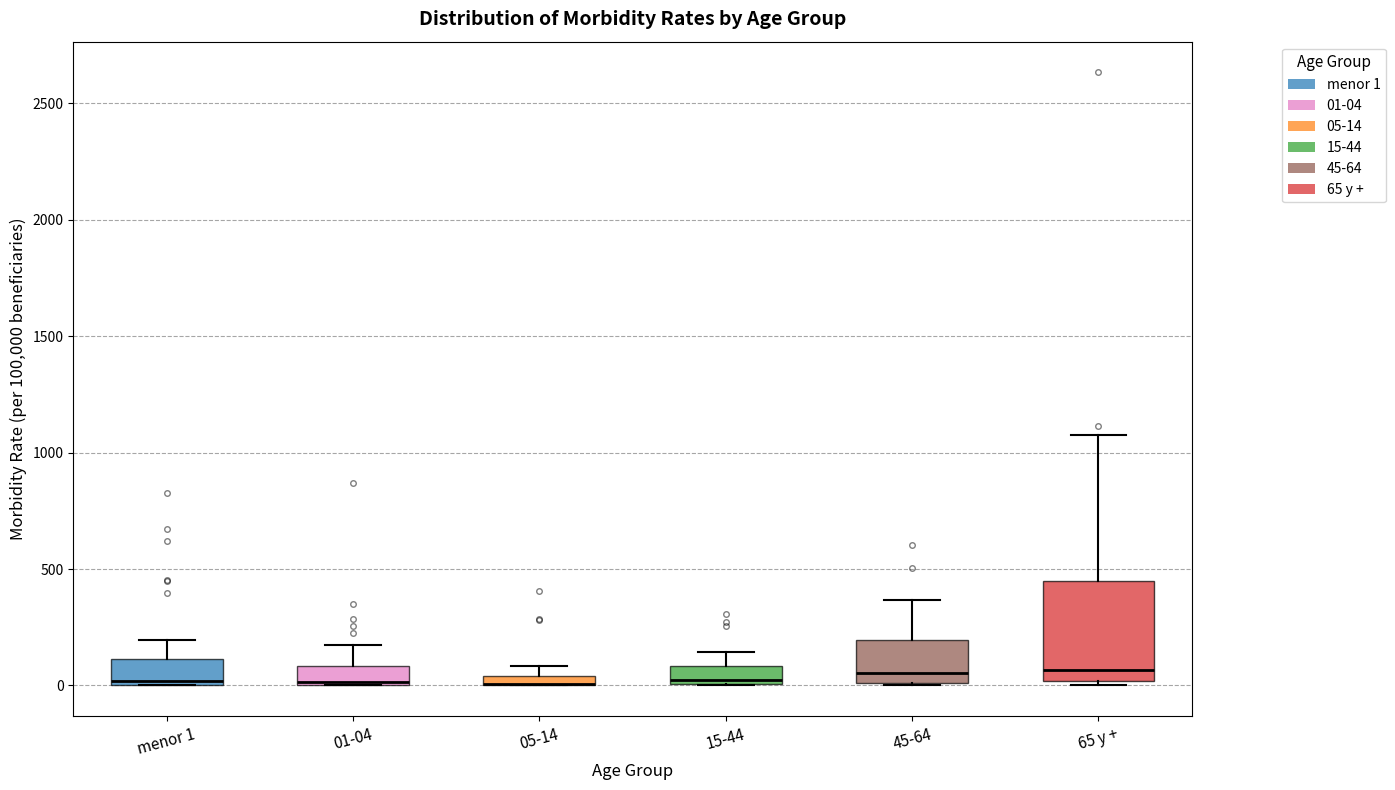

Comparing the boxes themselves (not the whiskers), which one is the tallest?

65 y +